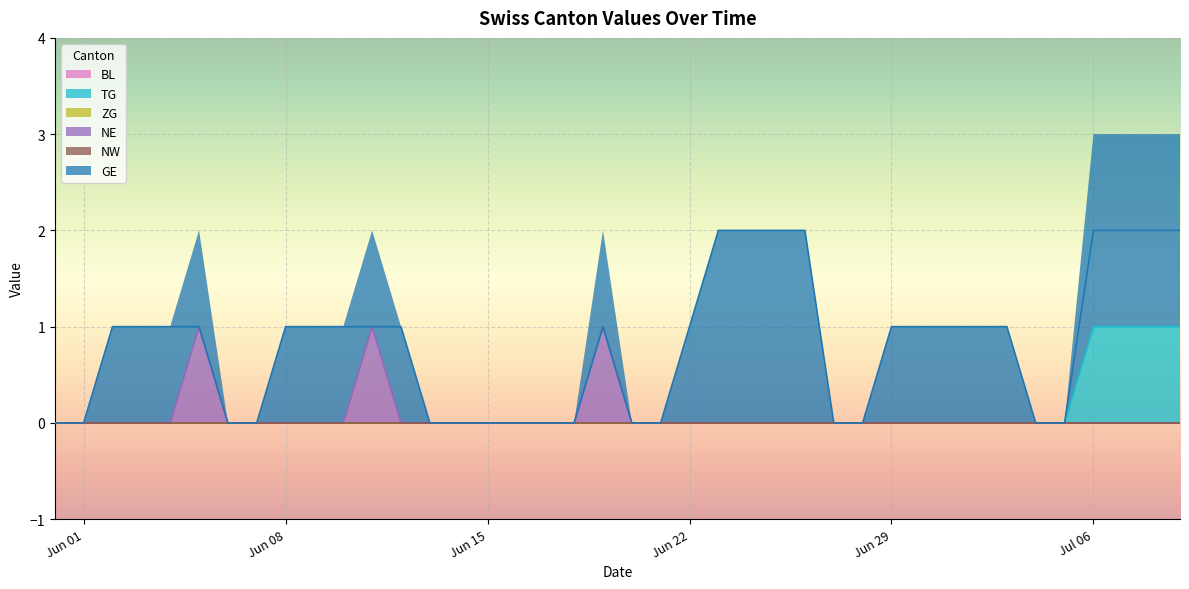

True or false: NE has a value of 0 at 2020-06-17.

True